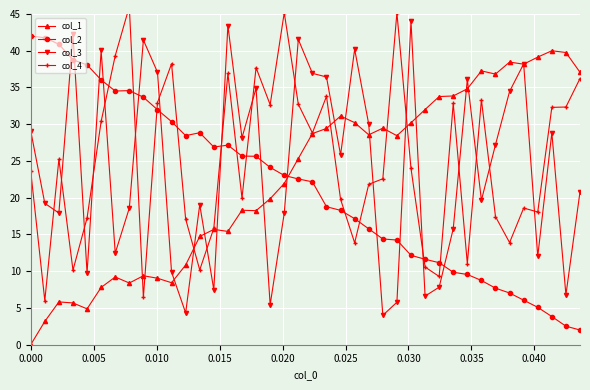

What is the value of the col_2 point at the 17th from the left?

25.6